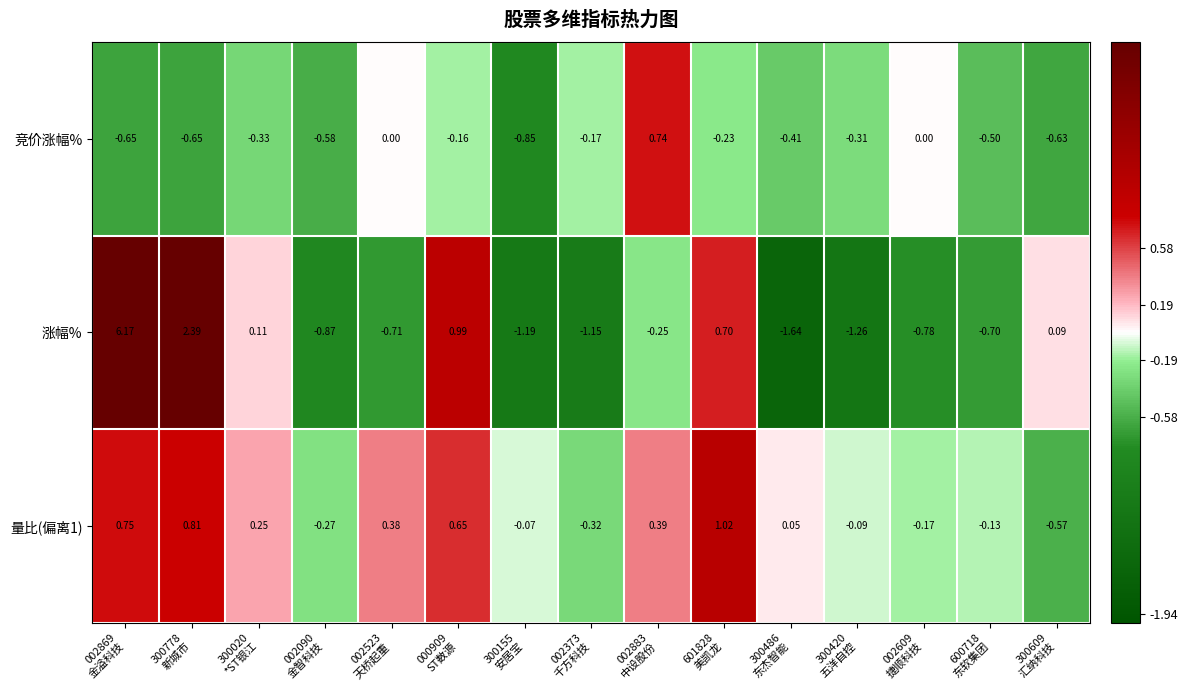

Which series has the widest spread of values?

涨幅%